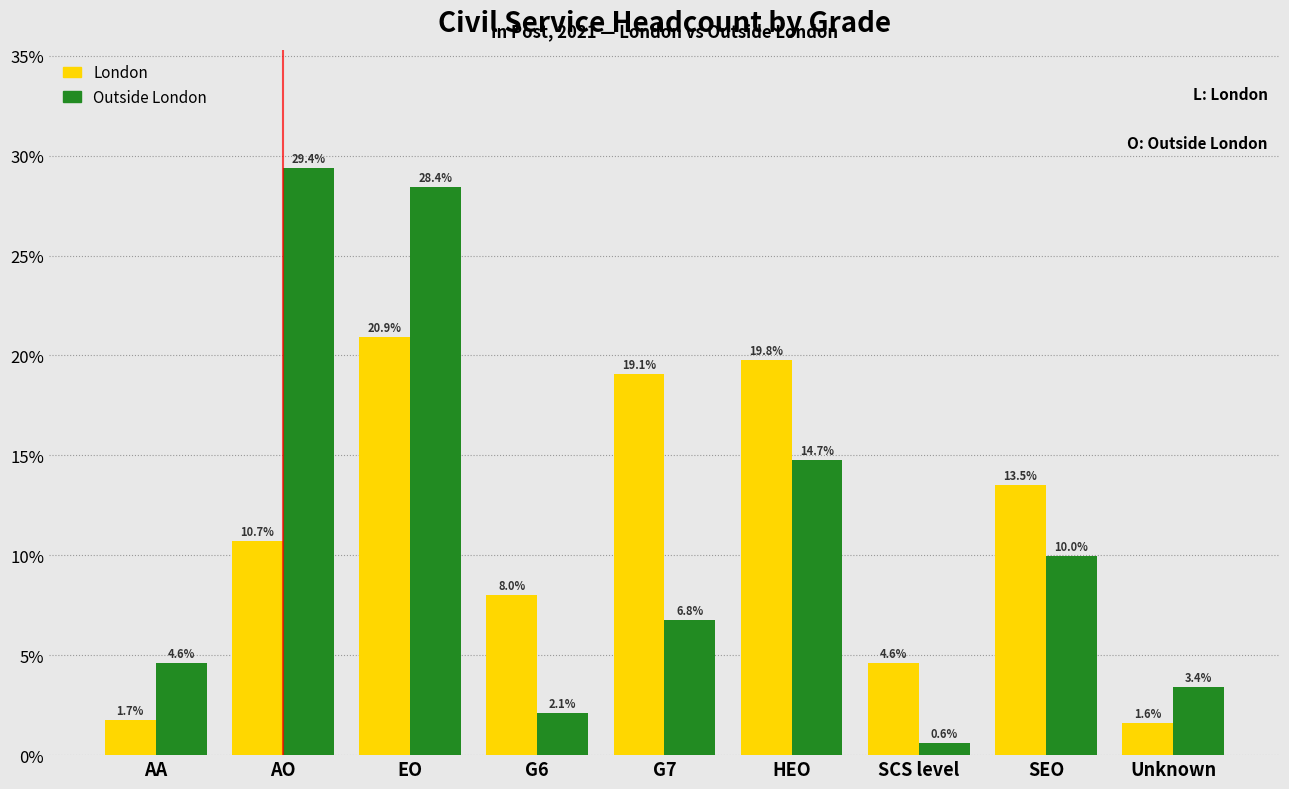

Reading left to right, what are all the values shown in this chart?

London: AA=1.7	AO=10.7	EO=20.9	G6=8.0	G7=19.1	HEO=19.8	SCS level=4.6	SEO=13.5	Unknown=1.6
Outside London: AA=4.6	AO=29.4	EO=28.4	G6=2.1	G7=6.8	HEO=14.7	SCS level=0.6	SEO=10.0	Unknown=3.4